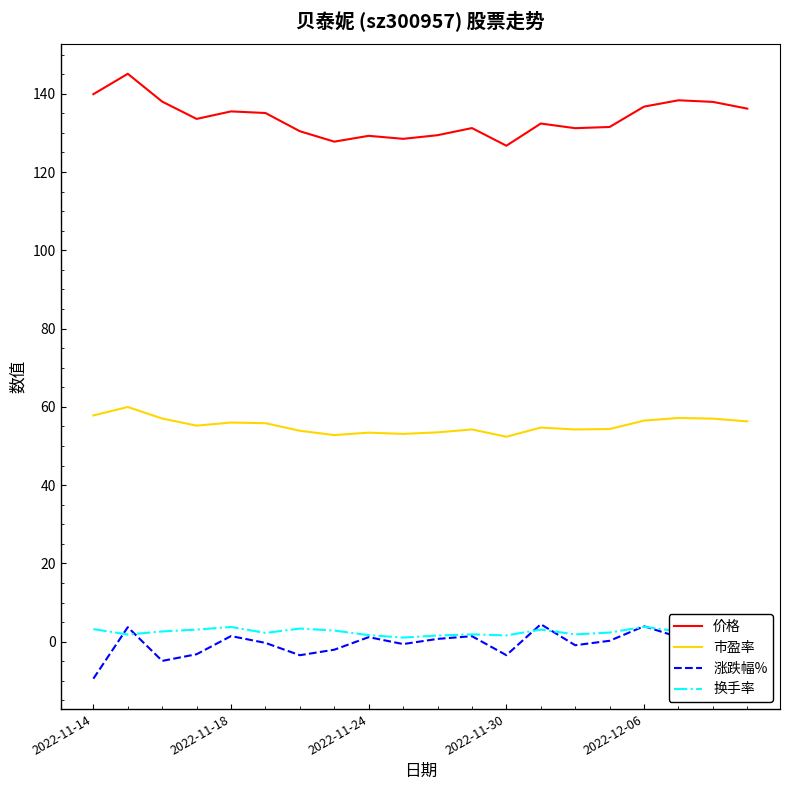

What is the lowest value of the 市盈率 series?

52.4